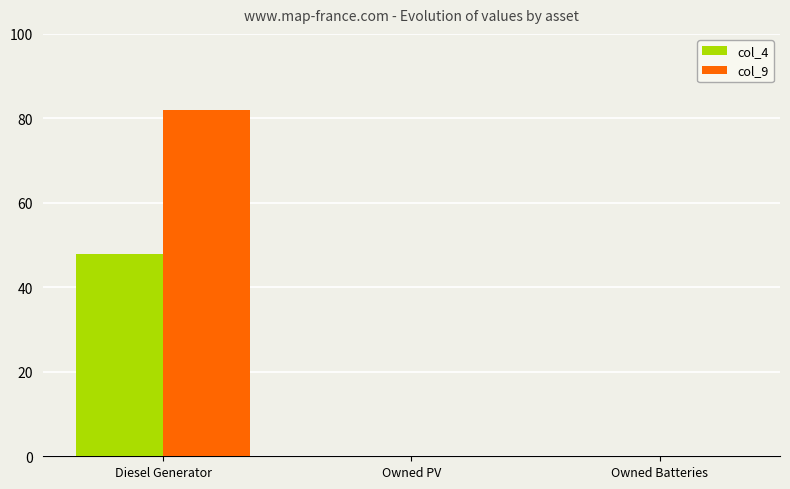

Reading right to left, extract all data points from this chart.

col_4: Owned Batteries=0	Owned PV=0	Diesel Generator=48
col_9: Owned Batteries=0	Owned PV=0	Diesel Generator=82